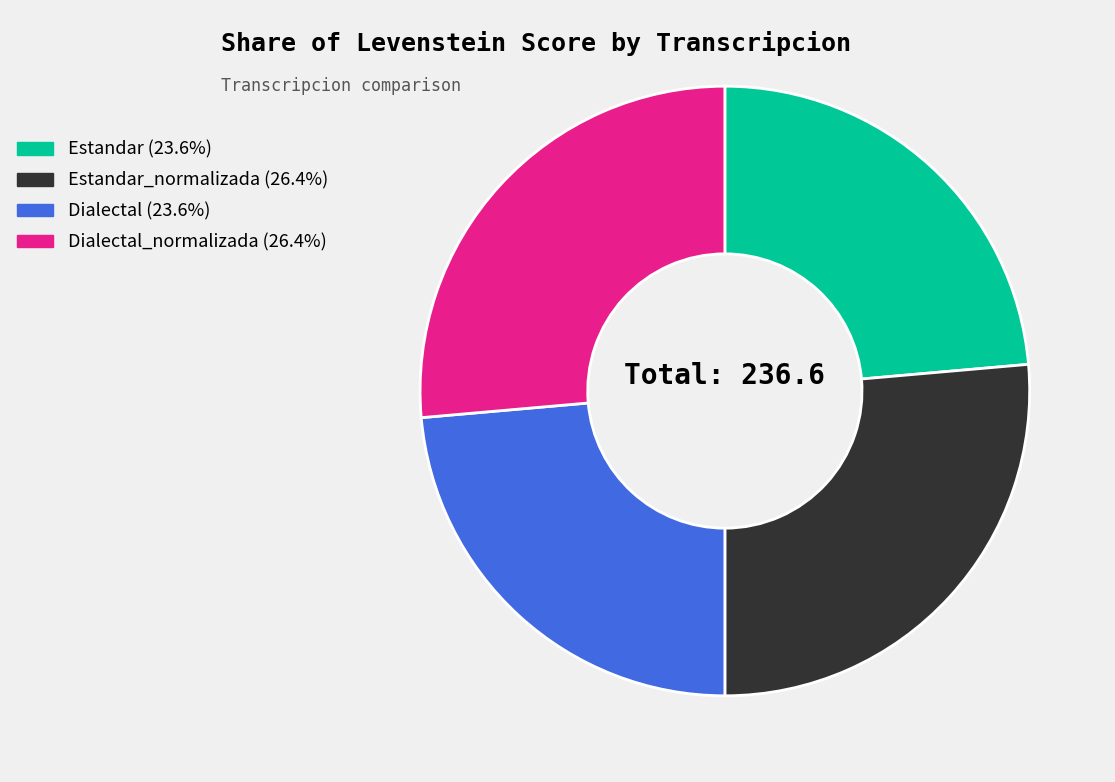

Is there any slice that represents more than half of the pie?

No